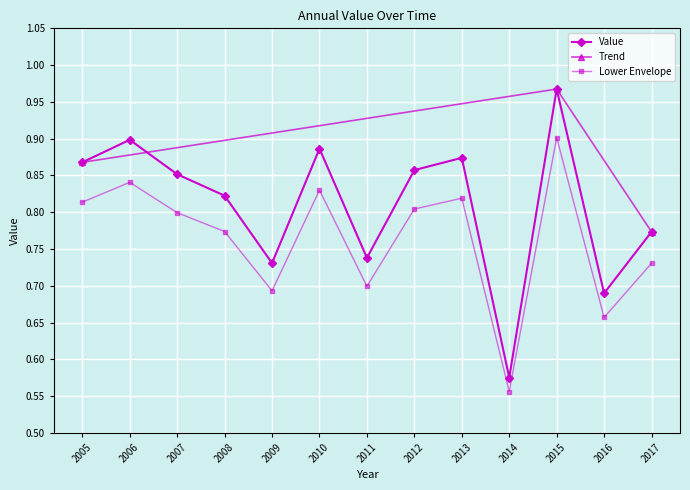

What is the sum of the values at 2011 and 2008?

1.6